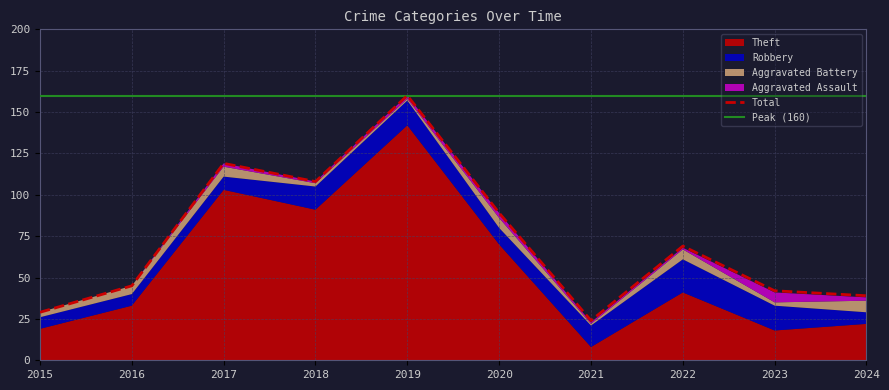

What is the difference between the second highest and minimum values in the Aggravated Assault series?

3